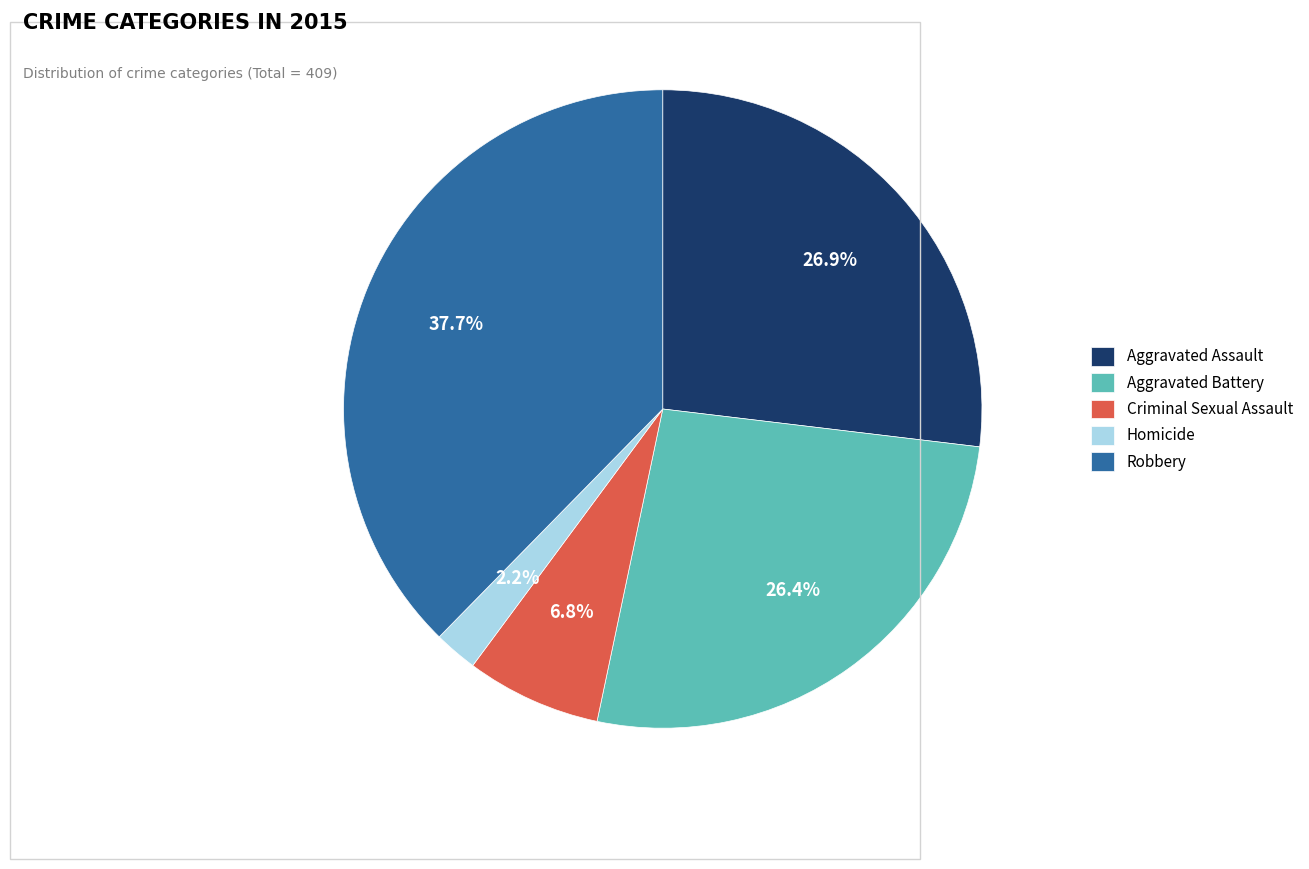

Is it true that Robbery is 38% of the pie?

True